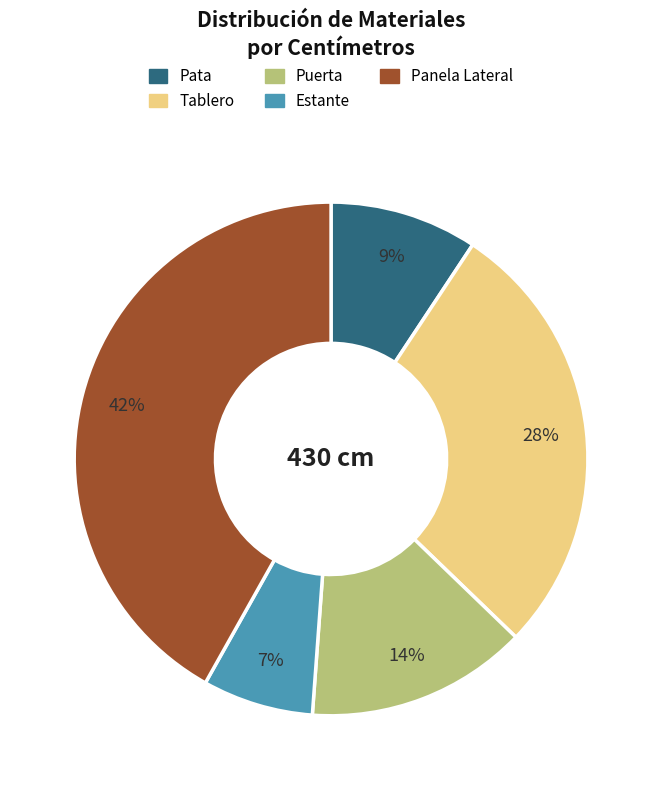

To the nearest percent, what is the average slice percentage?

20%